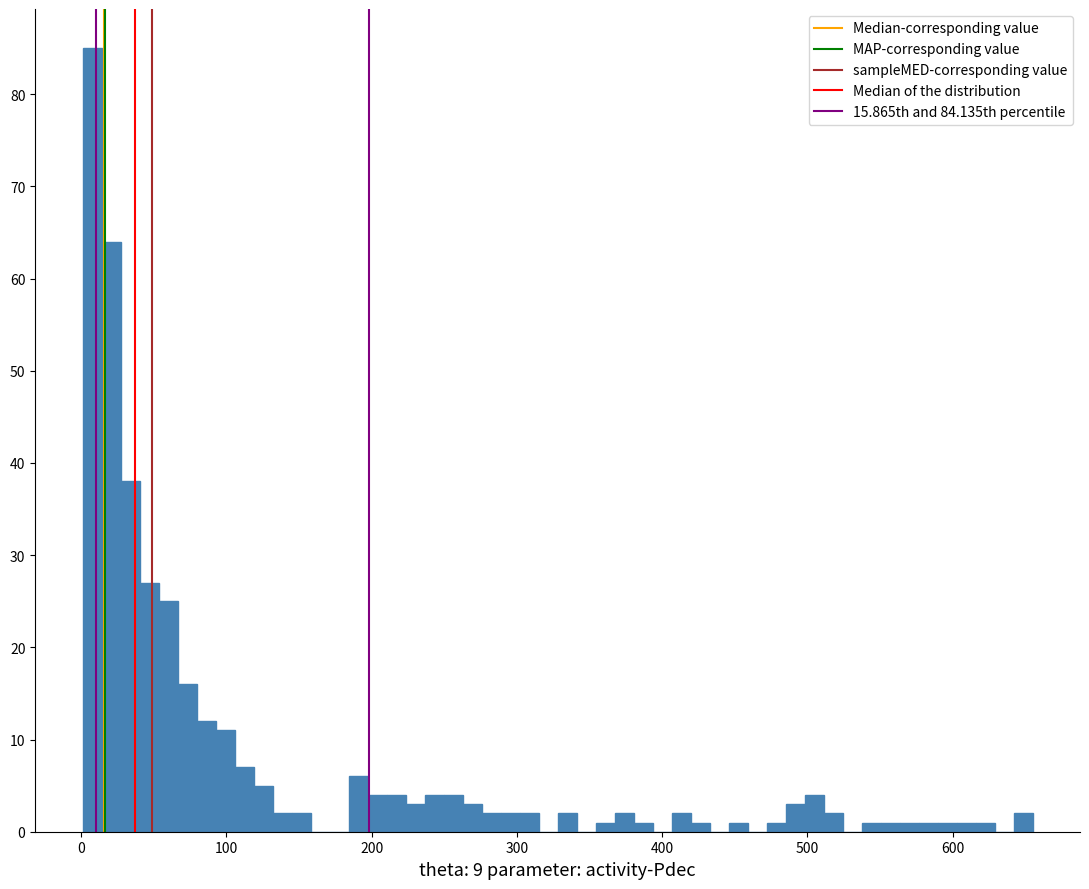

Read against the x-axis, roughly where is the centre of the tallest bar?

10